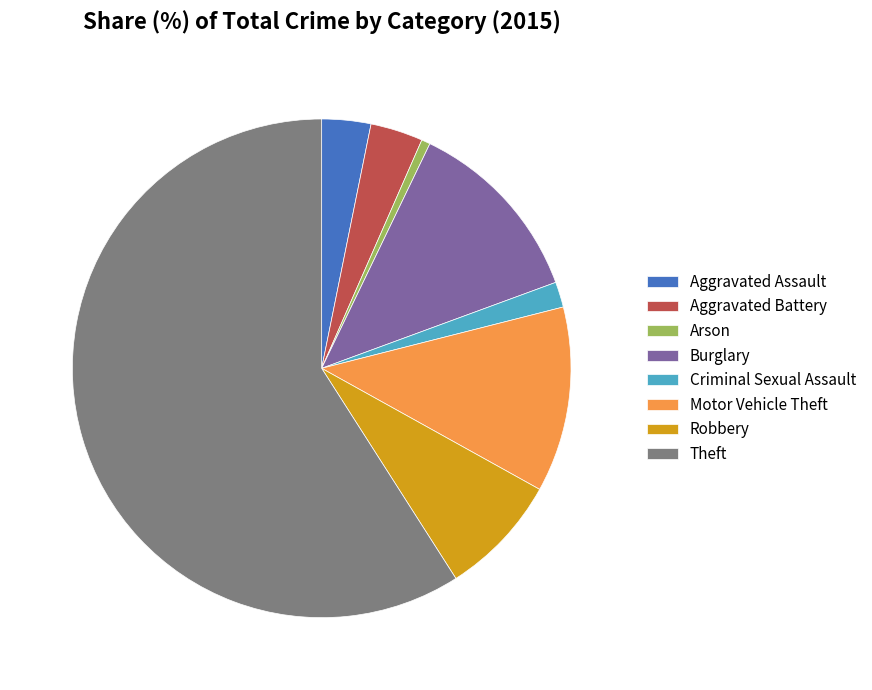

Do Theft and Arson together represent more than half of the pie?

Yes